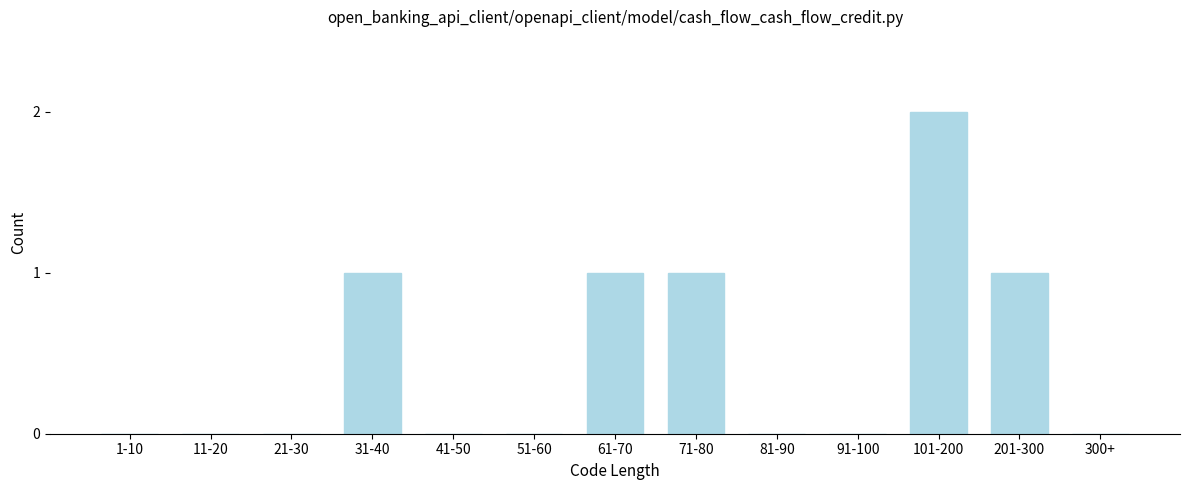

Reading left to right, extract all data points from this chart.

1-10=0	11-20=0	21-30=0	31-40=1	41-50=0	51-60=0	61-70=1	71-80=1	81-90=0	91-100=0	101-200=2	201-300=1	300+=0